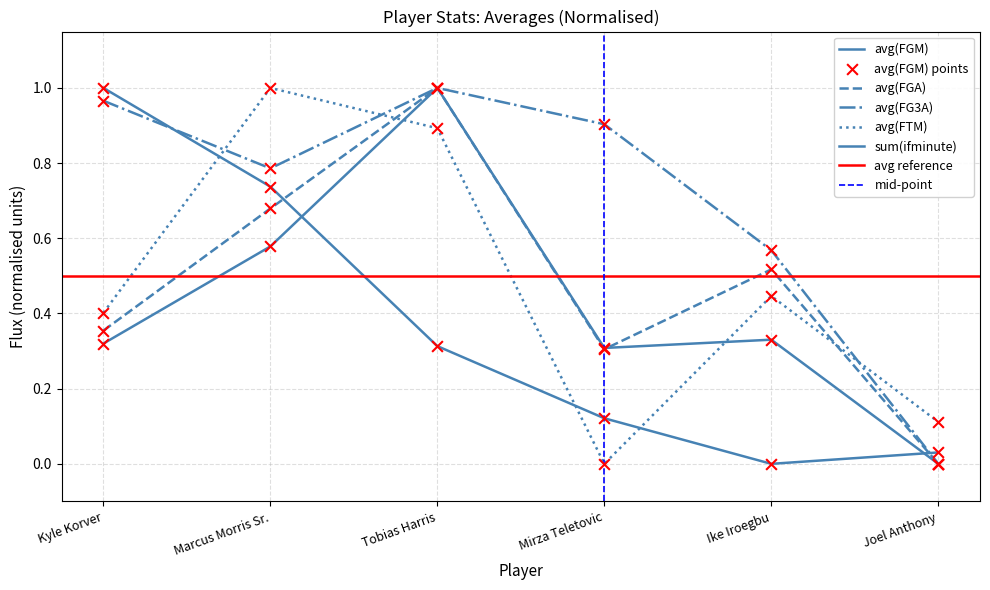

Which series has the largest total across all categories?

avg(FG3A)